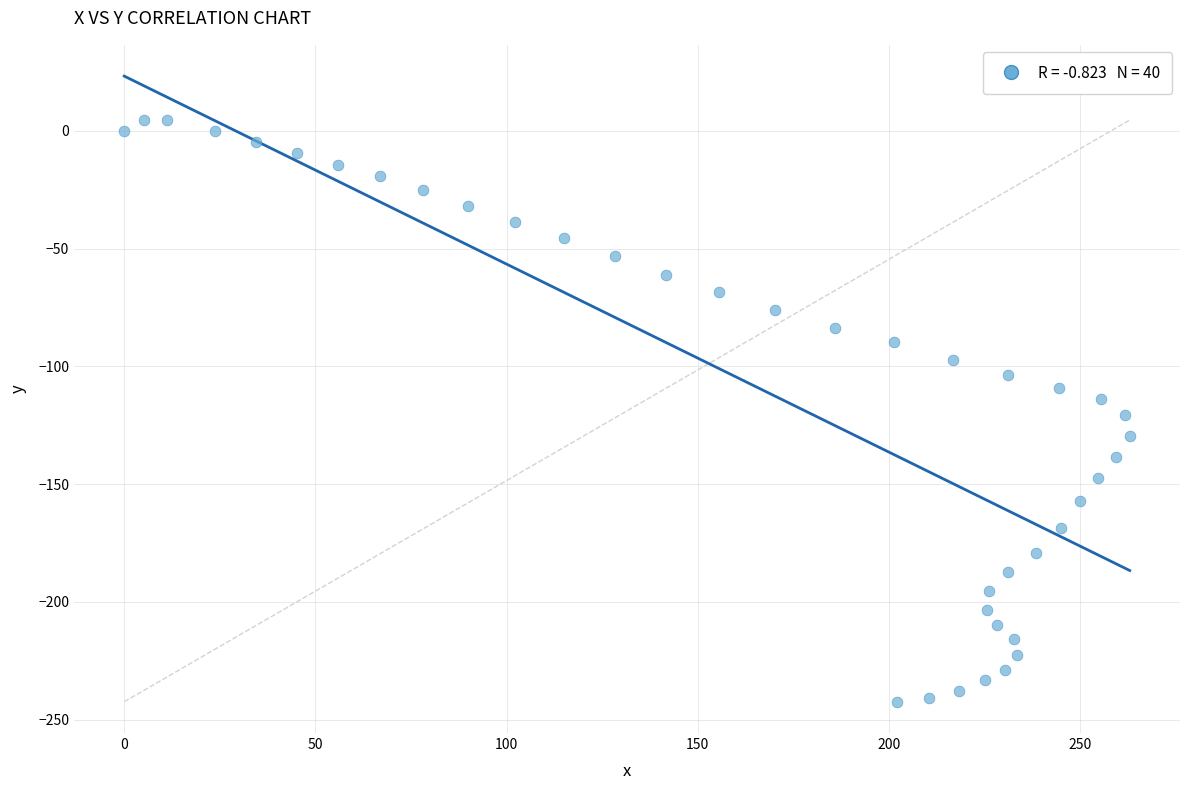

What is the range of Y values (max minus min)?

247.0